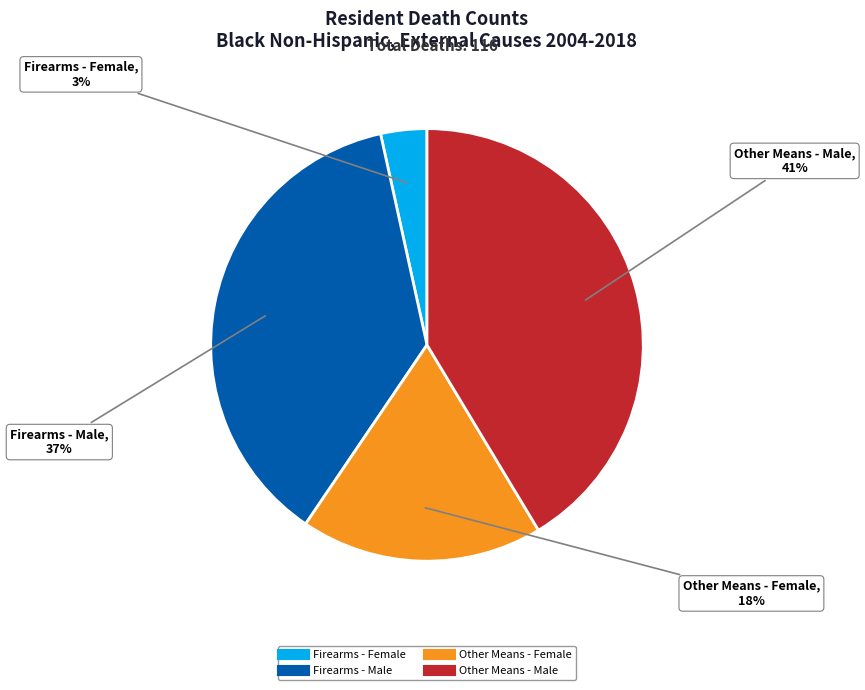

How many slices are in this pie chart?

4